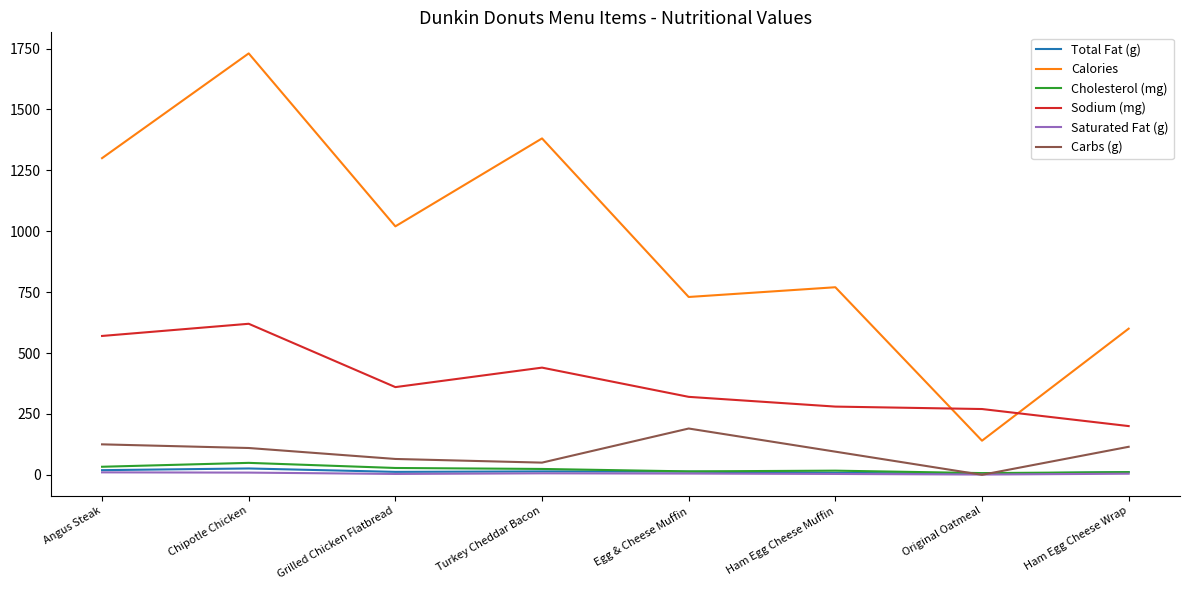

True or false: Carbs (g) has a value of 125.0 at Angus Steak.

True